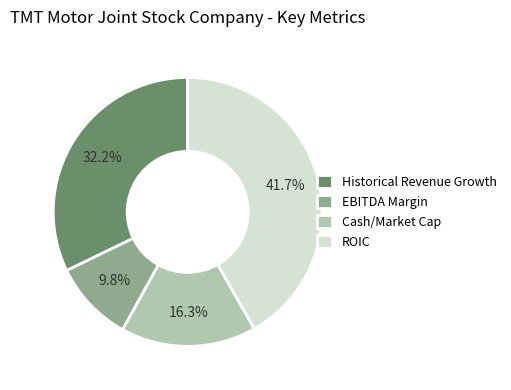

What percentage is the Historical Revenue Growth slice, to the nearest percent?

32%